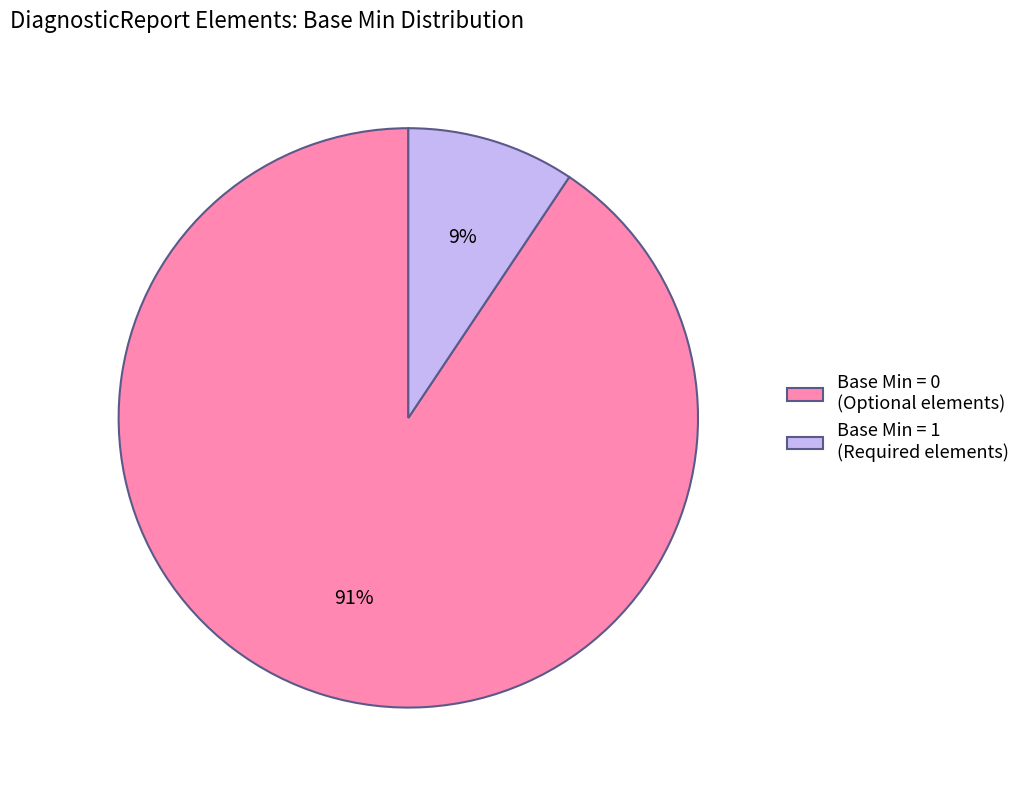

To the nearest percent, what is the combined percentage of Base Min = 1 (Required elements) and Base Min = 0 (Optional elements)?

100%